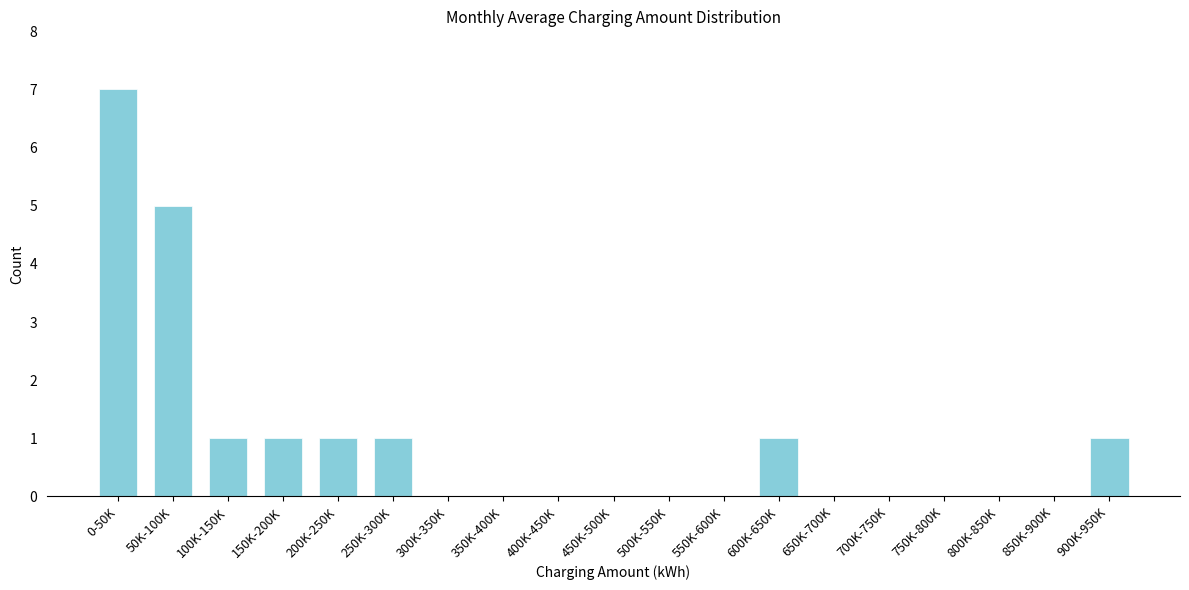

Reading left to right, list all the values displayed in this chart.

0-50K=7	50K-100K=5	100K-150K=1	150K-200K=1	200K-250K=1	250K-300K=1	300K-350K=0	350K-400K=0	400K-450K=0	450K-500K=0	500K-550K=0	550K-600K=0	600K-650K=1	650K-700K=0	700K-750K=0	750K-800K=0	800K-850K=0	850K-900K=0	900K-950K=1